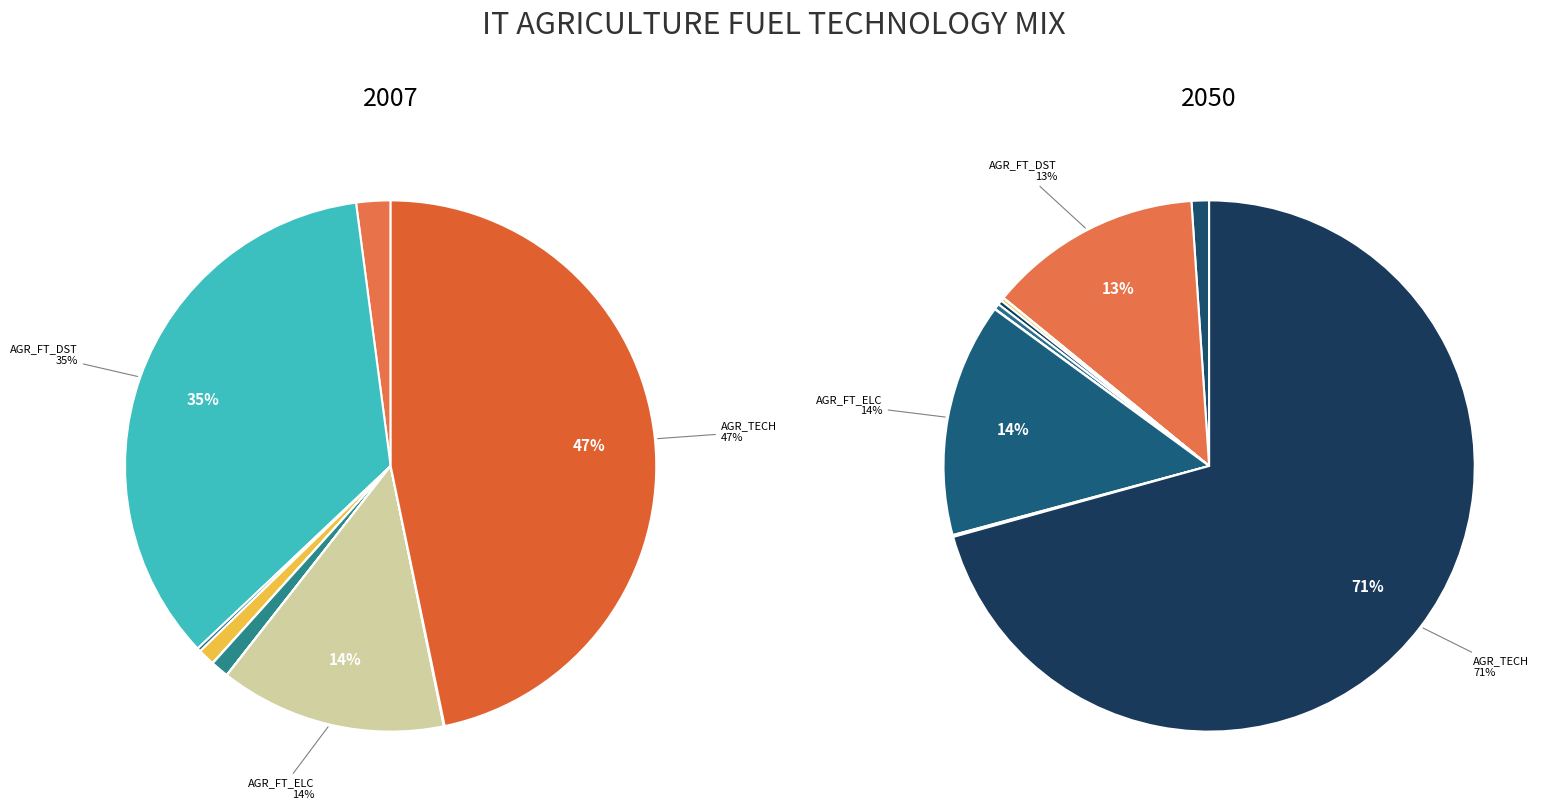

Is there a majority slice in this chart?

No